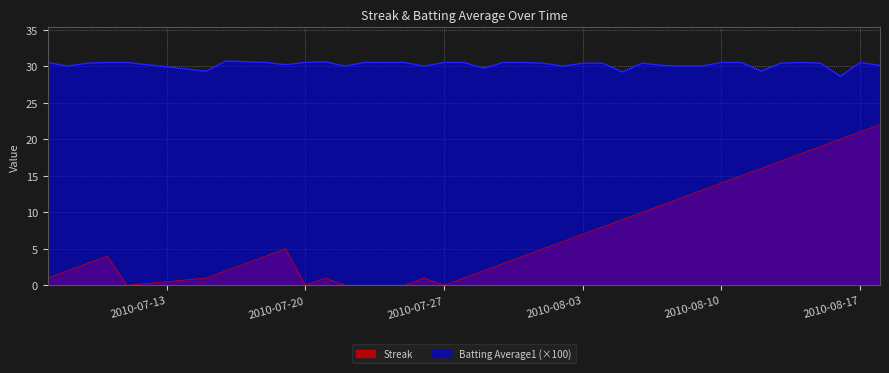

True or false: Streak and Batting Average1 intersect in this chart.

False